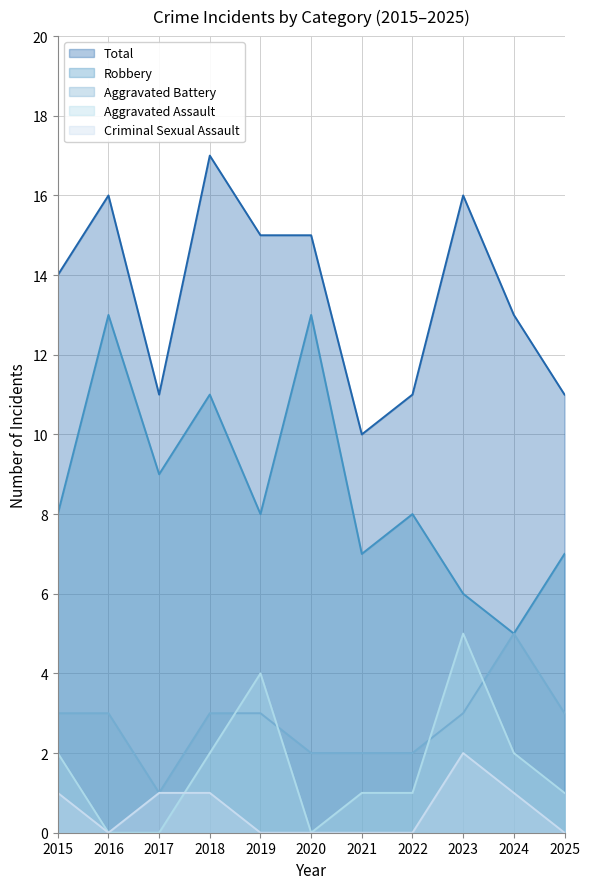

Does the chart have visible grid lines?

Yes